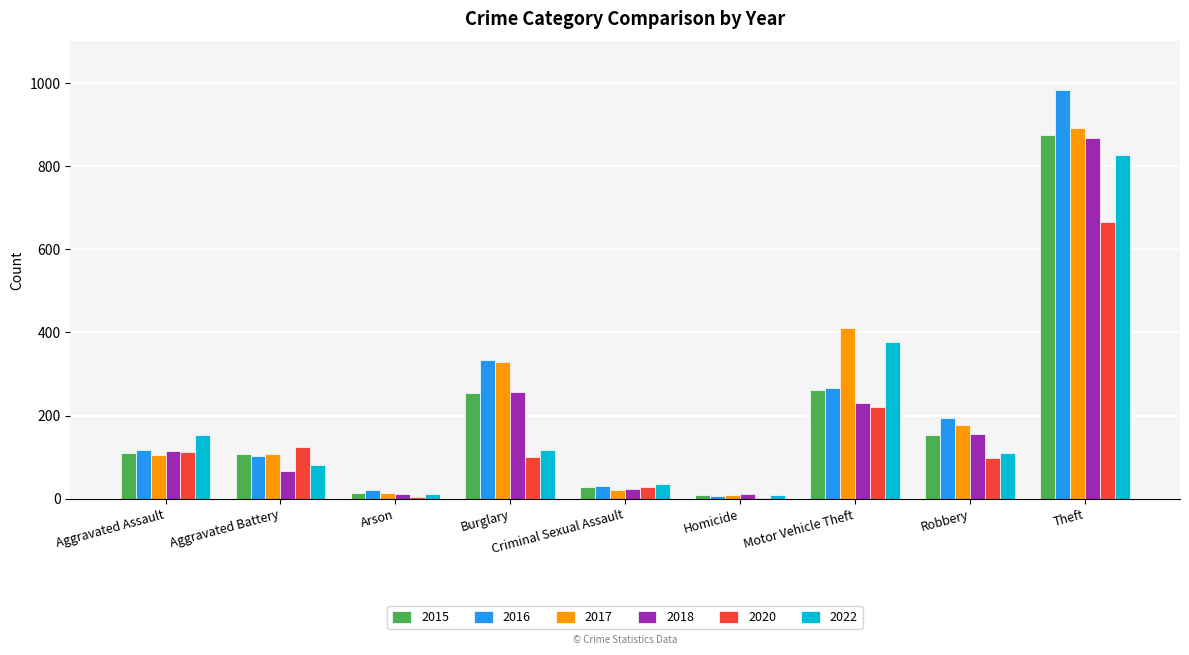

Which series has the widest spread of values?

2016